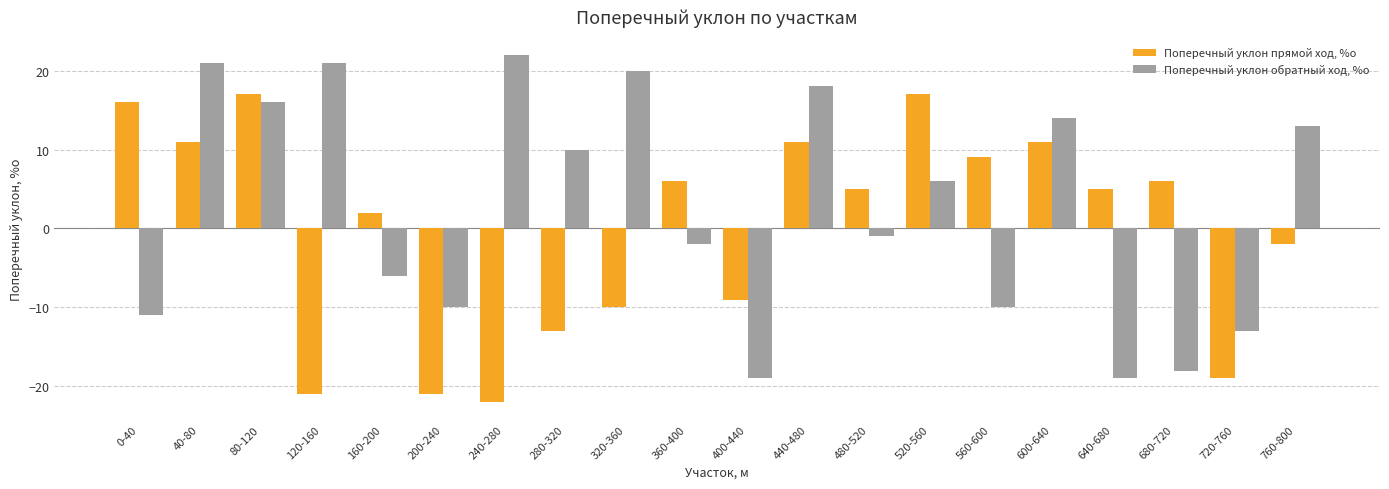

What value does the Поперечный уклон обратный ход, %о series have at 560-600, to the nearest 10?

-10